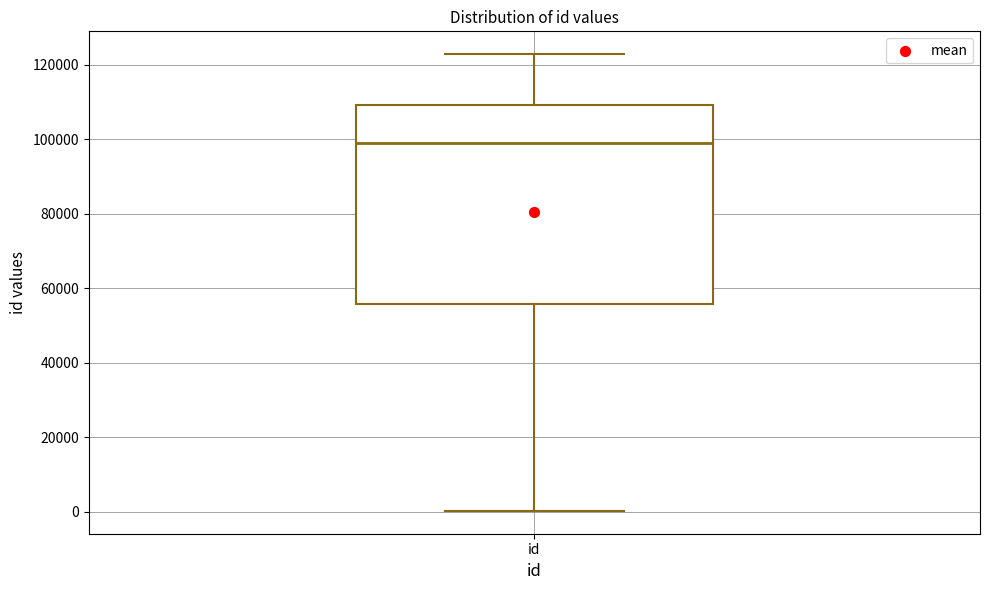

Transcribe this box plot: give where the median line is, the range the box spans, and where the two whiskers end, as read against the y-axis. The values are not printed on the chart, so give them approximately, as read against the axis.

median 98000, box 56000 to 110000, whiskers 0 to 122000